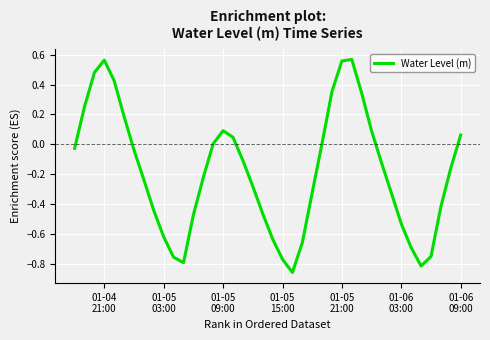

What is the difference between the maximum and minimum values?

1.4